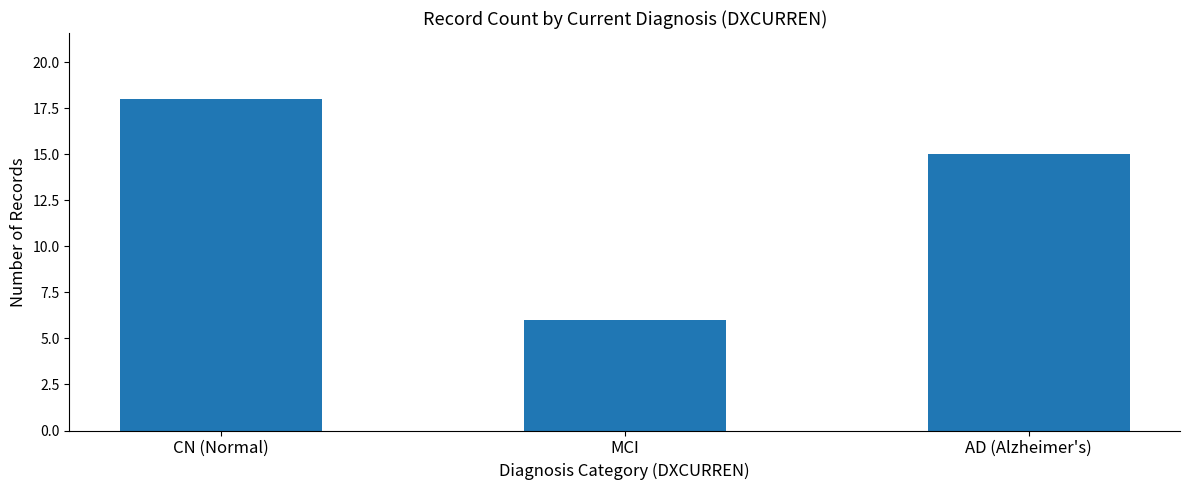

Reading left to right, what are all the values shown in this chart?

CN (Normal)=18	MCI=6	AD (Alzheimer's)=15